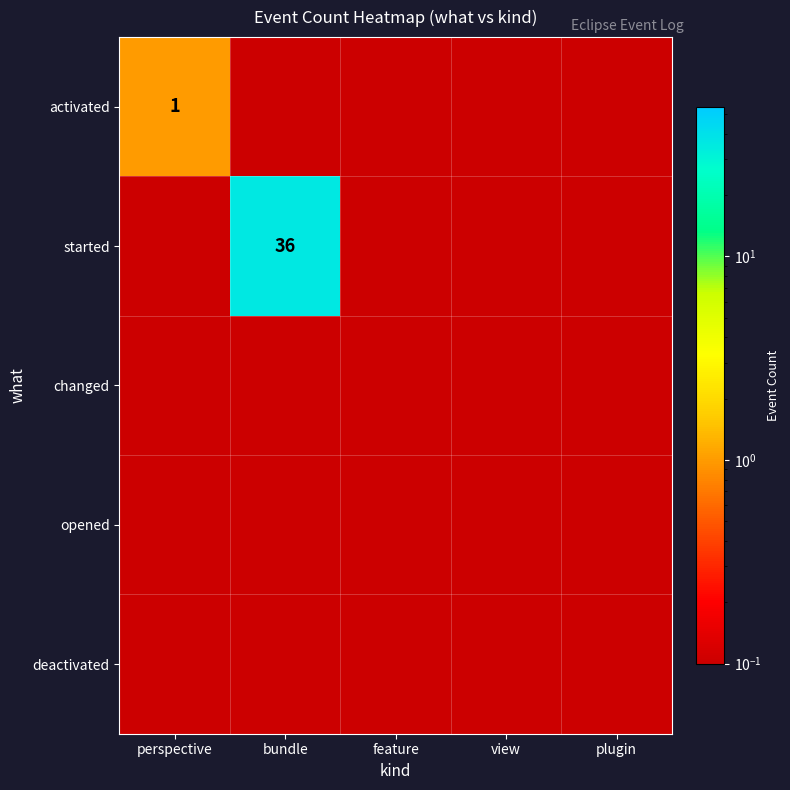

What is the greatest value displayed?

36.0